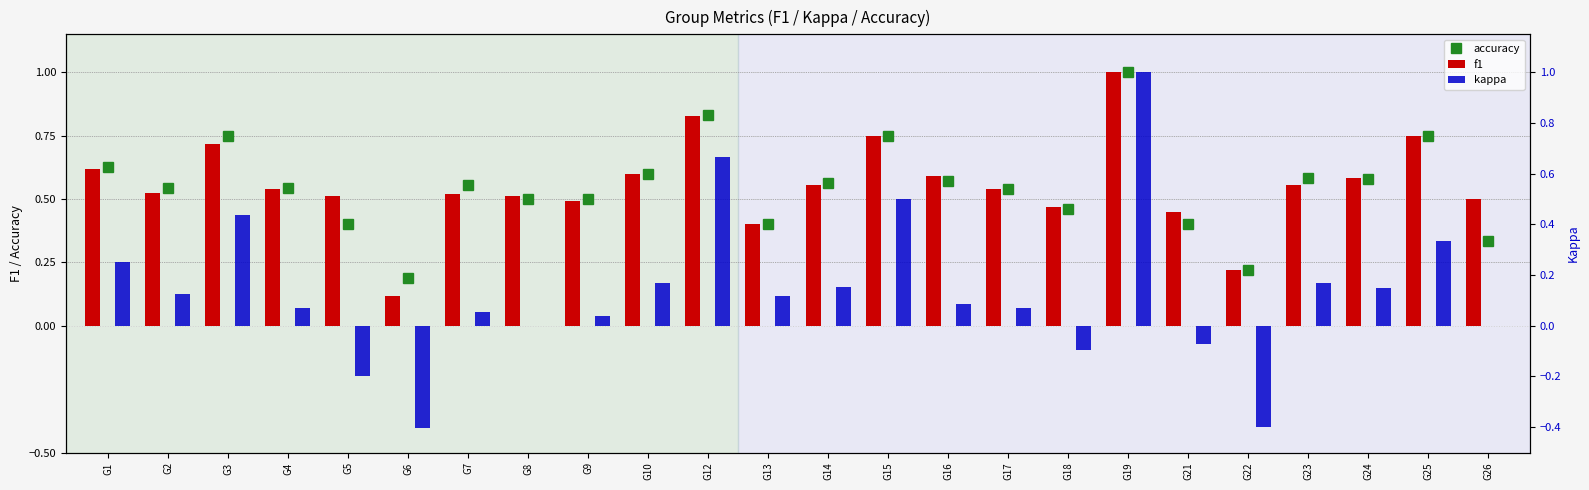

Does the chart contain stacked bars?

No